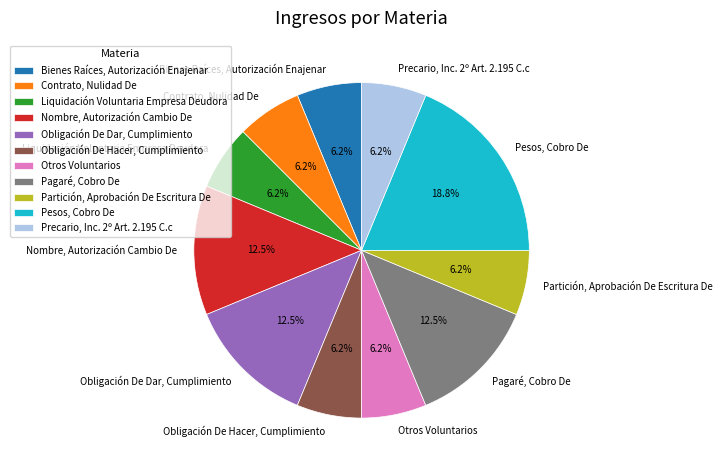

Which category has the biggest portion of the pie?

Pesos, Cobro De